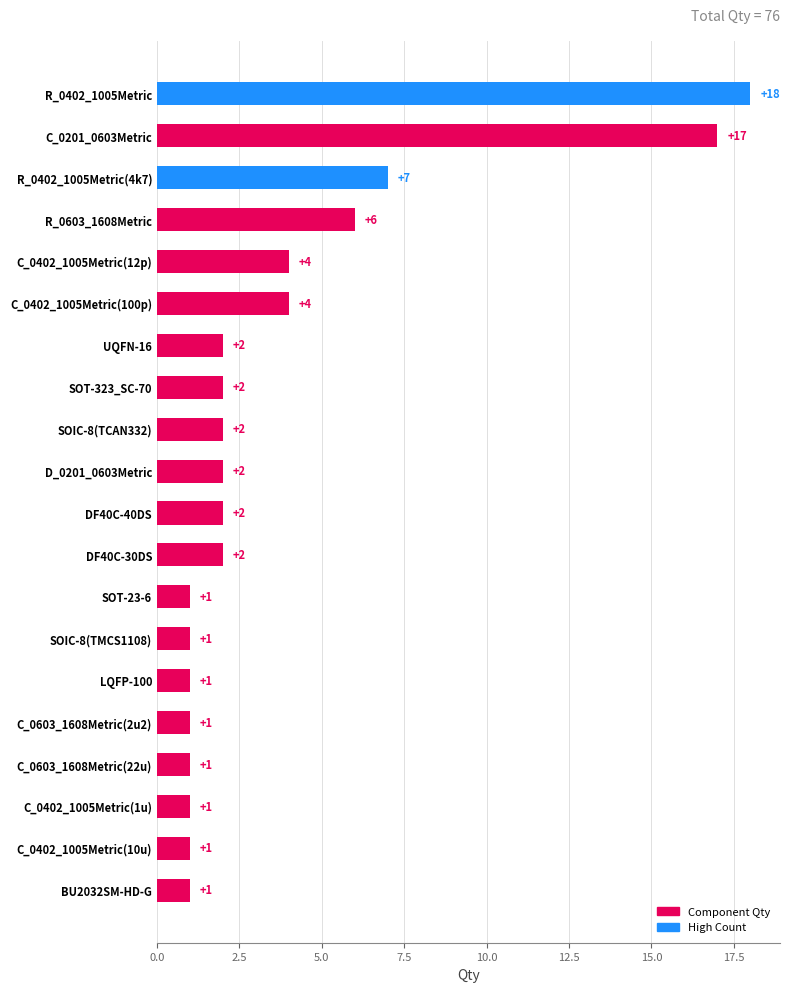

What is the change in value from C_0201_0603Metric to DF40C-30DS?

-15